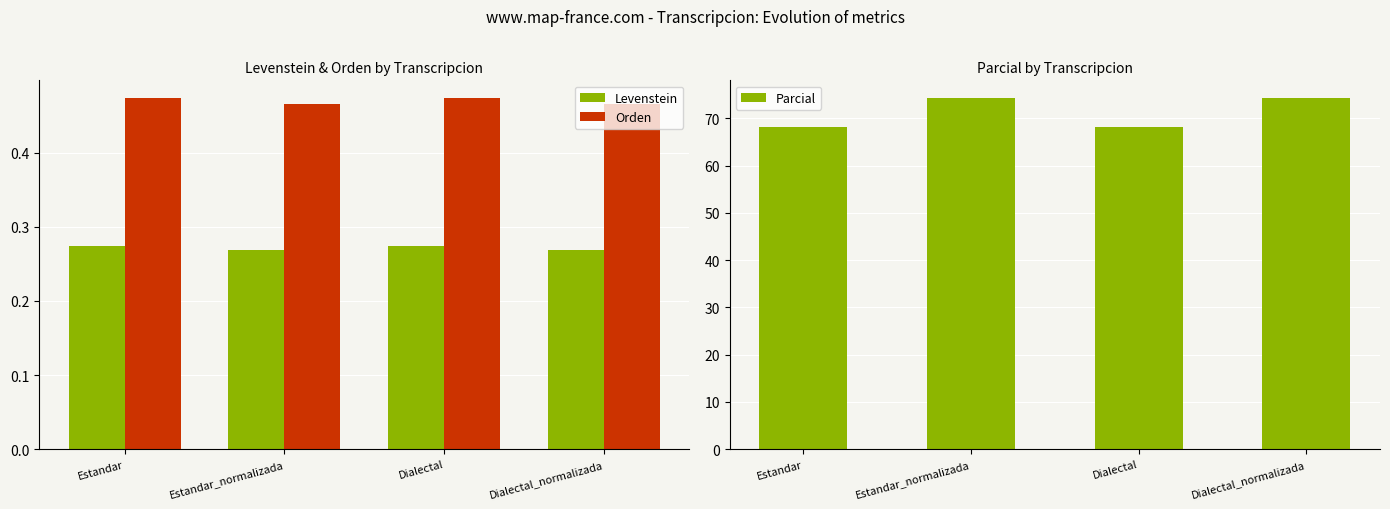

What is the difference between the Parcial values at Dialectal_normalizada and Estandar?

6.1